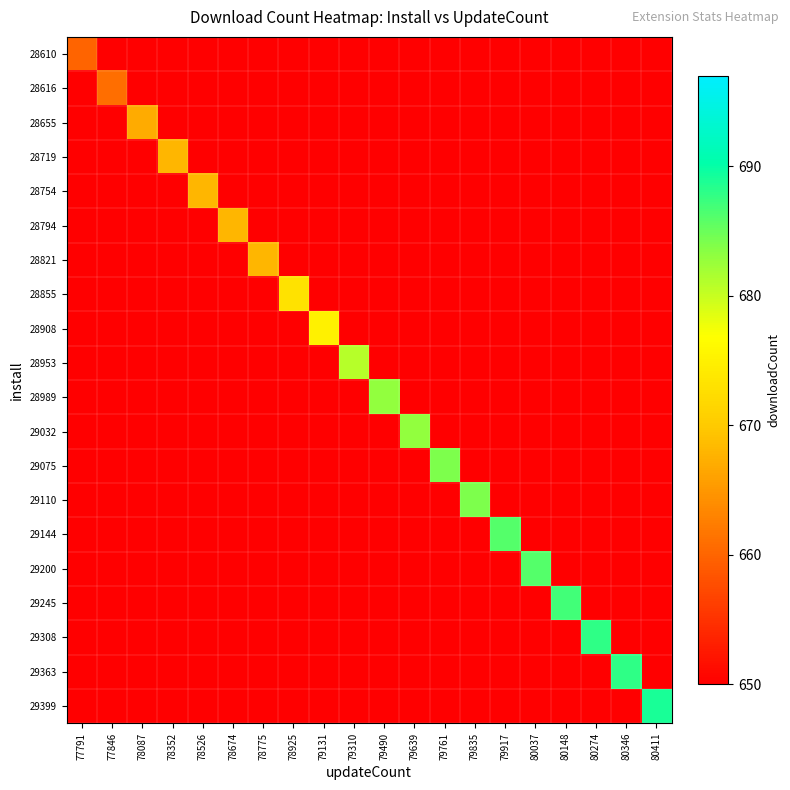

How many categories are shown in the chart?

20